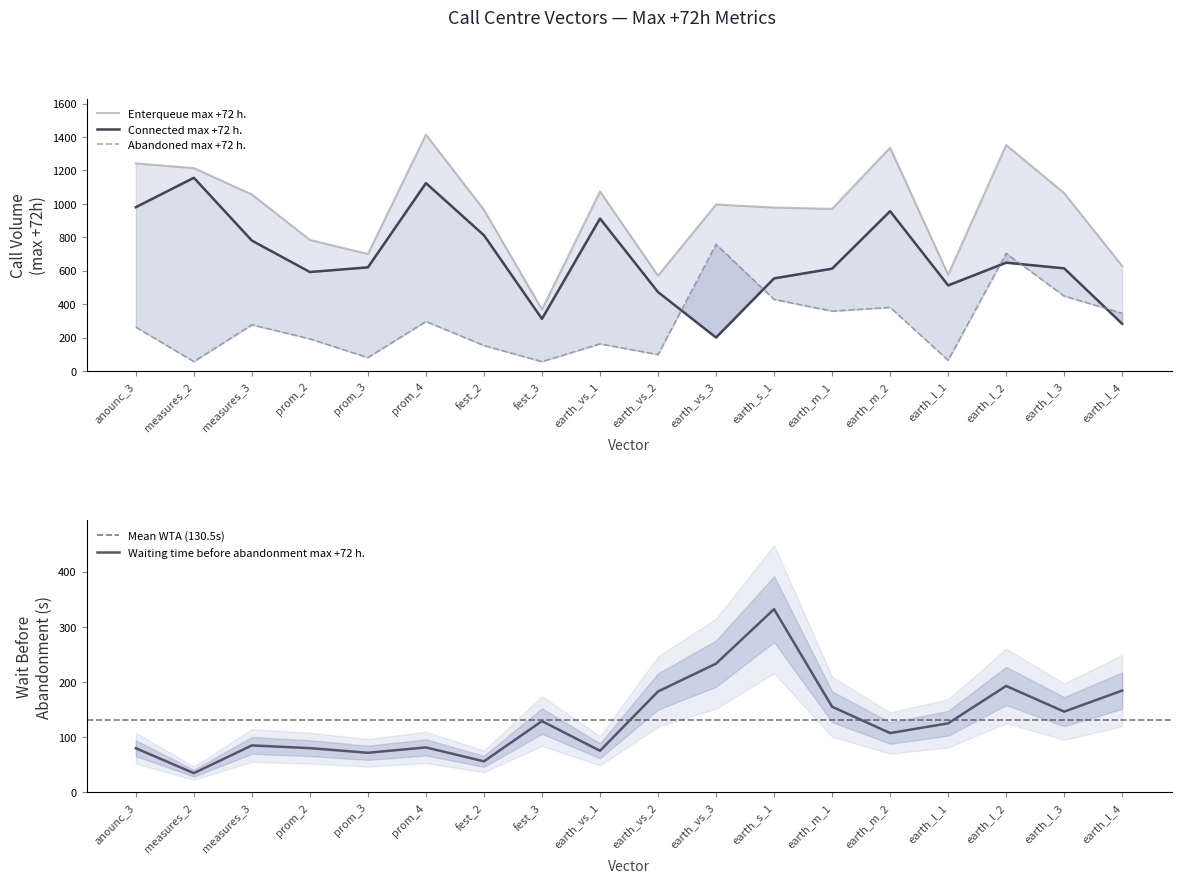

Read the Connected max +72 h. value at earth_l_3.

614.0